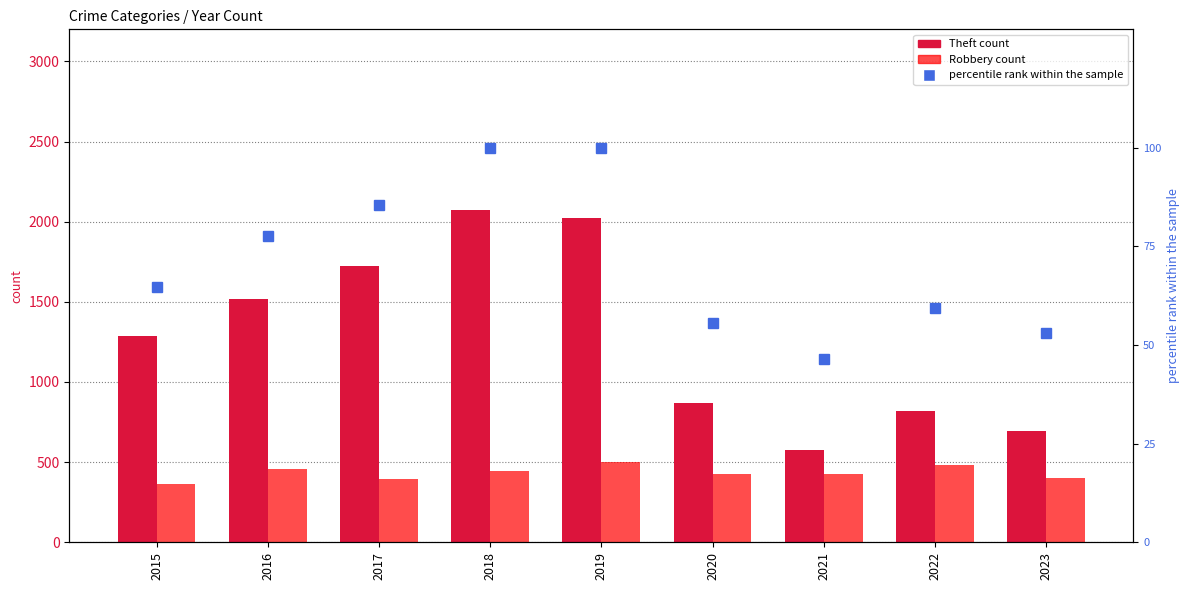

Reading left to right, transcribe all the data shown in this chart.

Theft: 2015=1286.0	2016=1518.0	2017=1726.0	2018=2075.0	2019=2022.0	2020=871.0	2021=574.0	2022=819.0	2023=692.0
Robbery: 2015=361.0	2016=459.0	2017=392.0	2018=447.0	2019=498.0	2020=424.0	2021=429.0	2022=482.0	2023=401.0
total percentile rank within the sample: 2015=64.6	2016=77.6	2017=85.4	2018=99.8	2019=100.0	2020=55.5	2021=46.4	2022=59.3	2023=53.0